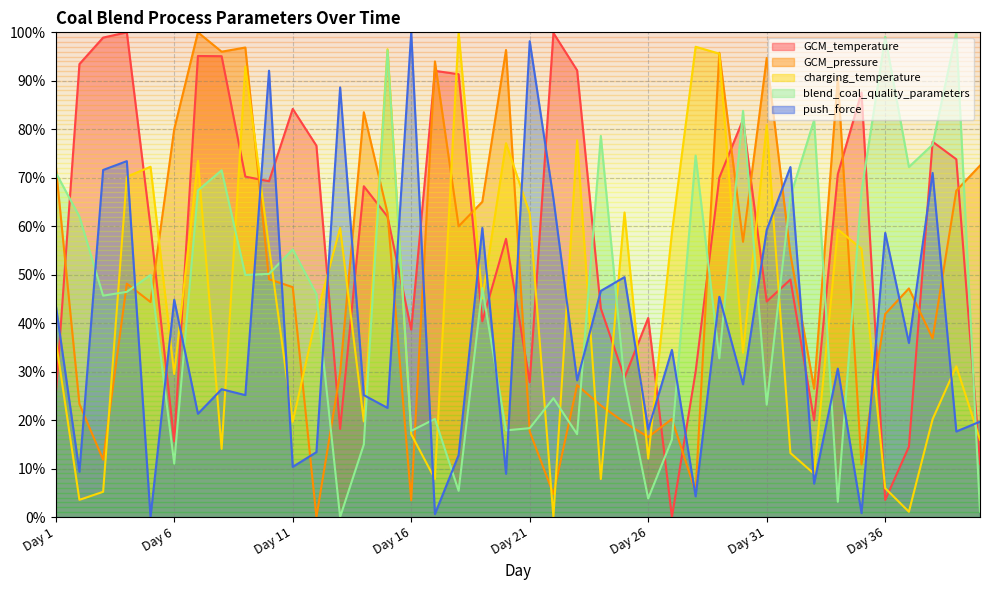

What is the value of the blend_coal_quality_parameters point at the 11th from the left?

55.2